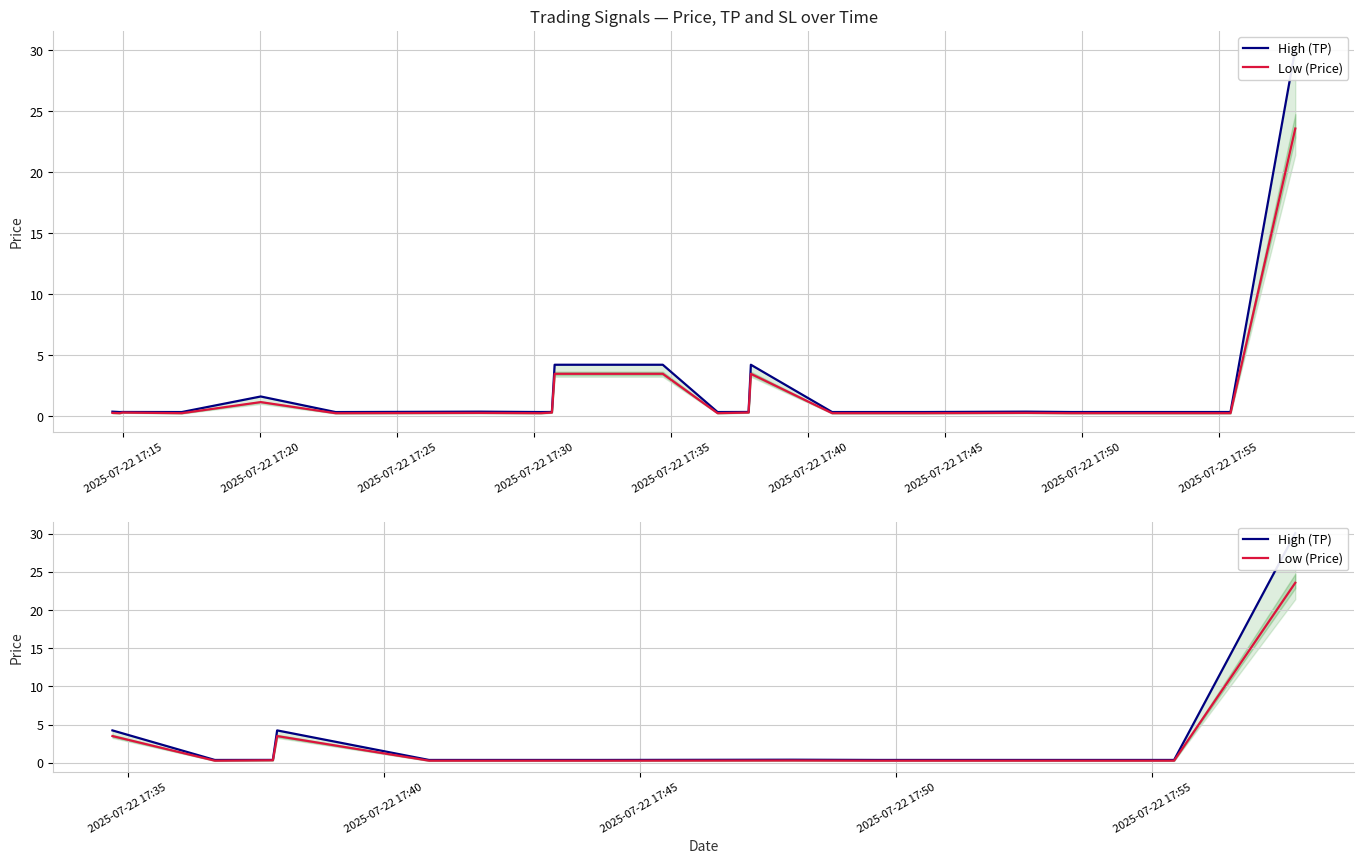

Rank the series by their average value, from lowest to highest.

Low (Price), High (TP)